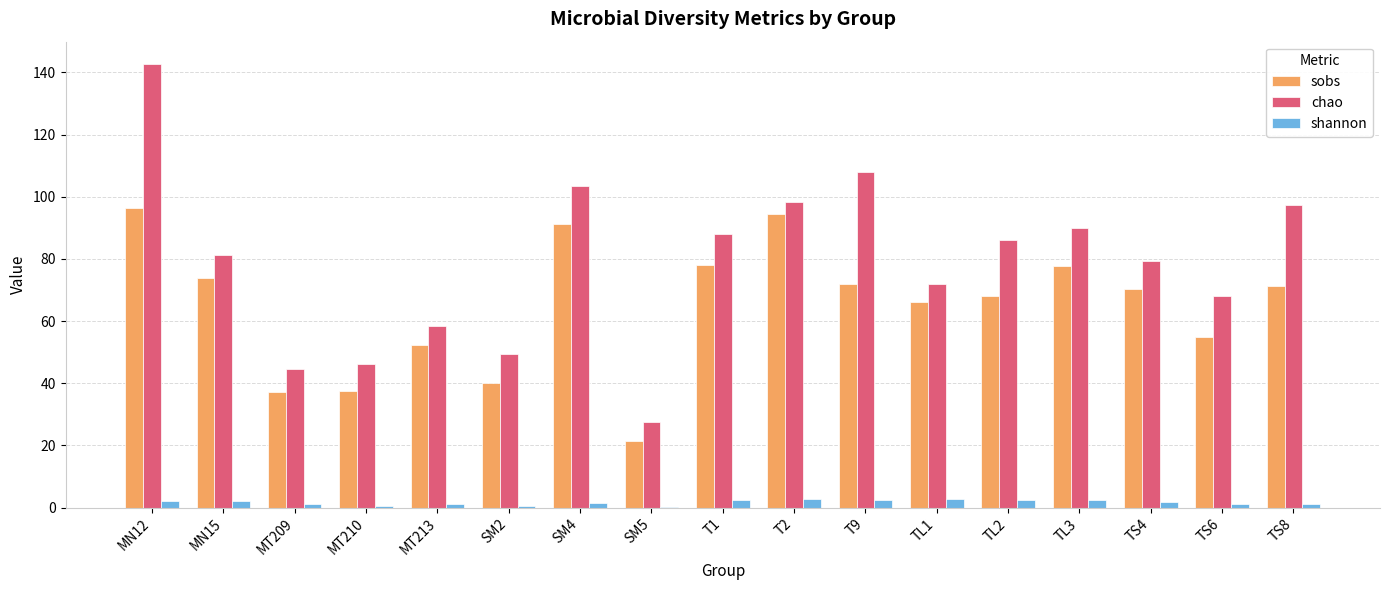

Is the value of chao at TS8 greater than the value of sobs at TL3?

Yes